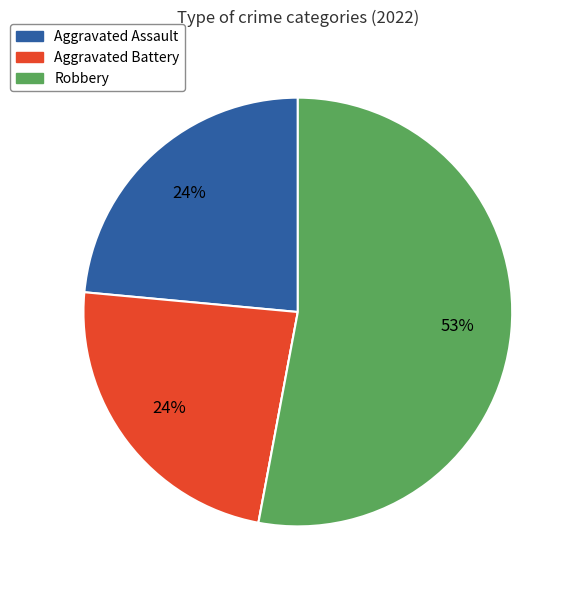

To the nearest percent, what is the average slice percentage?

25%